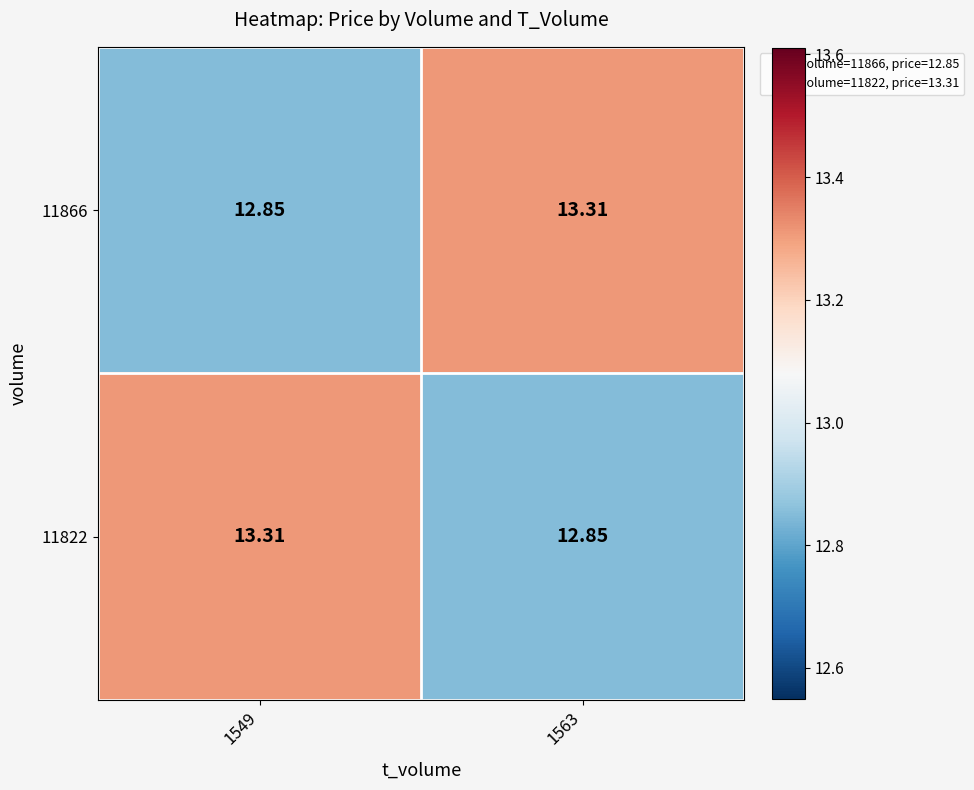

What is the spread (max minus min) of values at 1549?

0.5